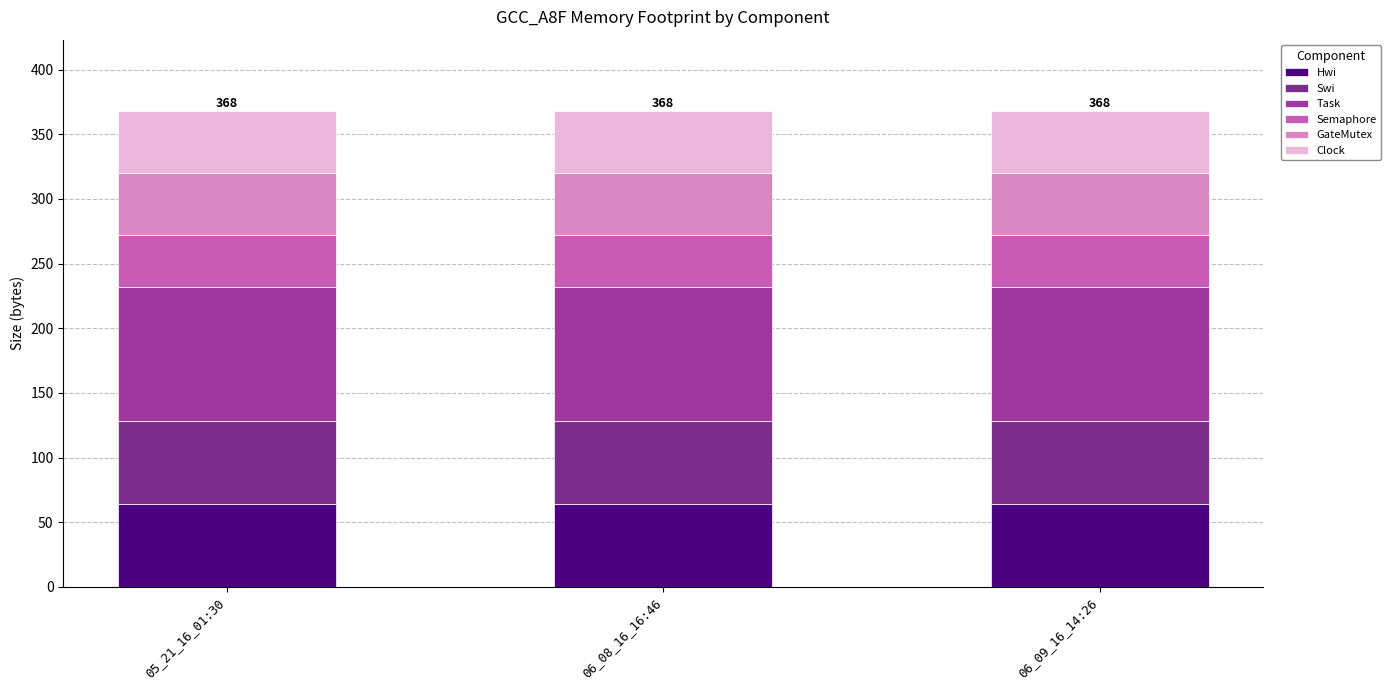

The value of Hwi at 05_21_16_01:30 is 64. True or false?

True